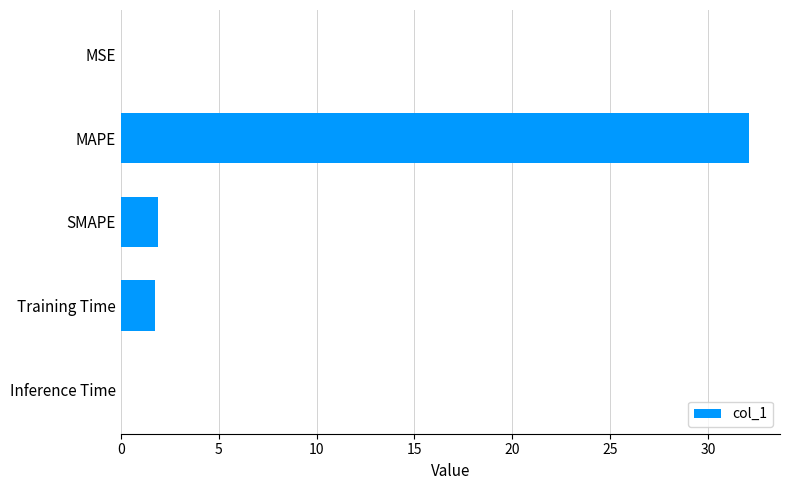

The value at MAPE is 32.1. True or false?

True